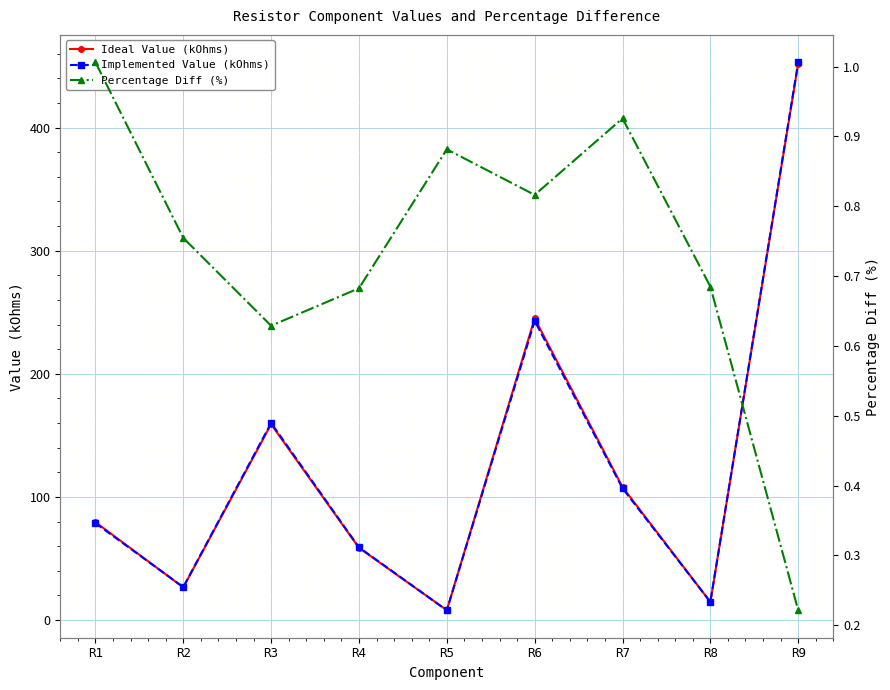

Reading left to right, what are all the values shown in this chart?

Ideal Value (kOhms): R1=79.5	R2=26.5	R3=159.0	R4=58.6	R5=7.9	R6=245.0	R7=108.0	R8=14.6	R9=452.0
Implemented Value (kOhms): R1=78.7	R2=26.7	R3=160.0	R4=59.0	R5=7.9	R6=243.0	R7=107.0	R8=14.7	R9=453.0
Percentage Diff (%): R1=1.0	R2=0.8	R3=0.6	R4=0.7	R5=0.9	R6=0.8	R7=0.9	R8=0.7	R9=0.2